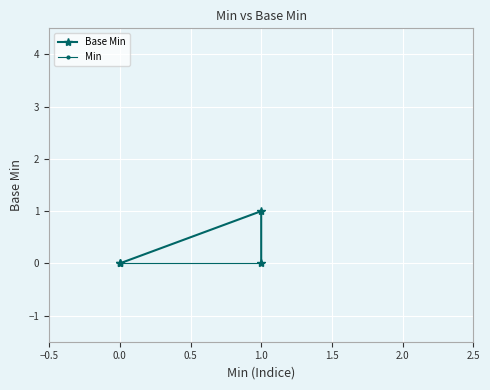

What is the difference between the maximum and minimum values in the Base Min series?

1